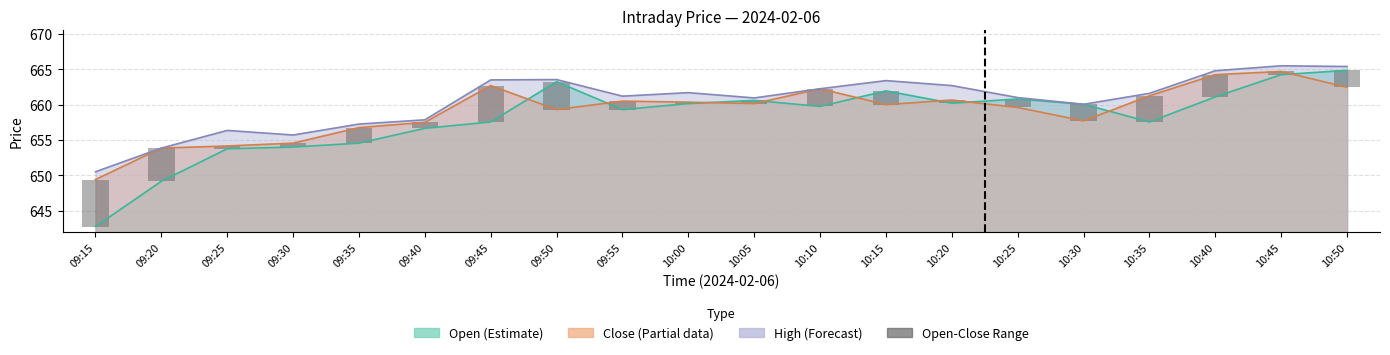

What is the label of the 14th bar from the left?

10:20